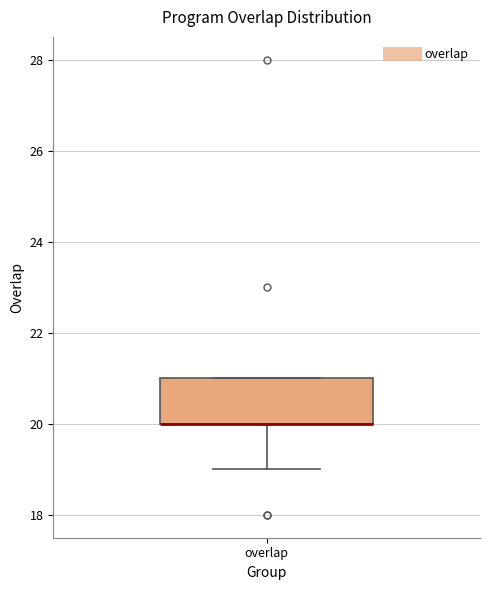

Read this box plot against the y-axis: the position of the median line, the range covered by the box, and the ends of both whiskers. The values are not printed on the chart, so give them approximately, as read against the axis.

median 20 (drawn on the box's lower edge), box 20 to 21, whiskers 19 to 21